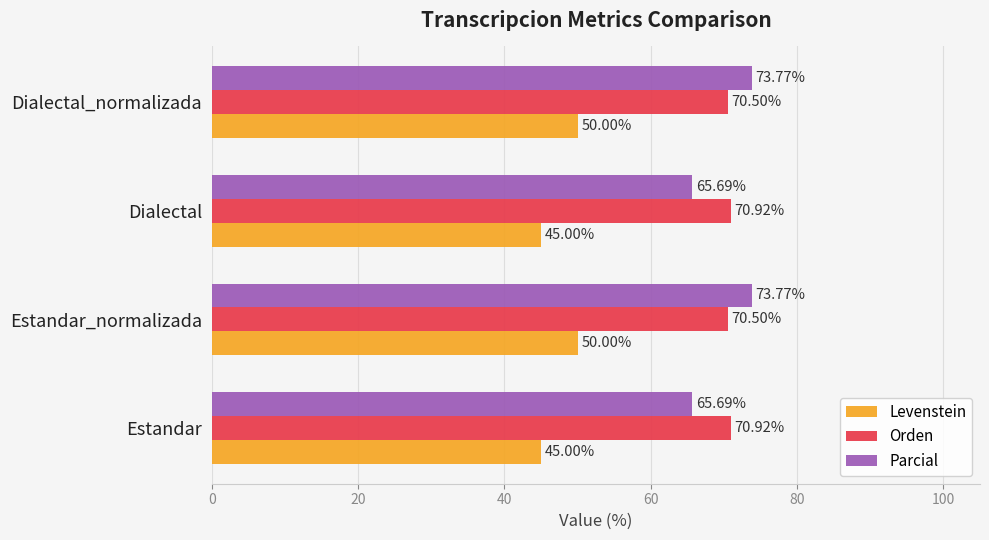

What is the sum of the Parcial values at Estandar_normalizada and Estandar?

139.5